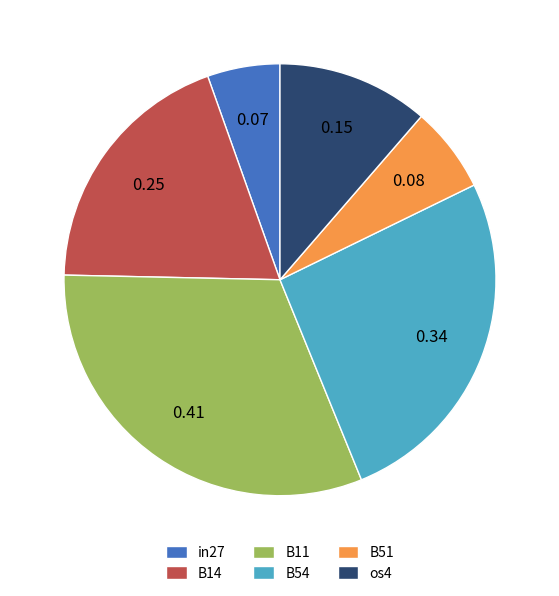

Combined, do in27 and os4 account for over 50%?

No